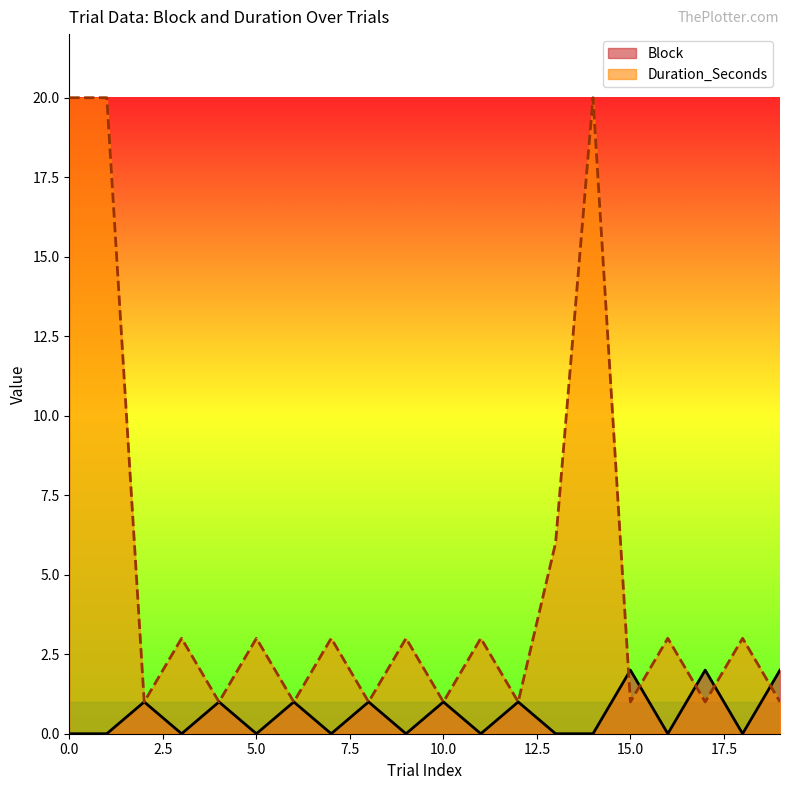

In Duration_Seconds, how many points are lower than both neighbors (excluding endpoints)?

8